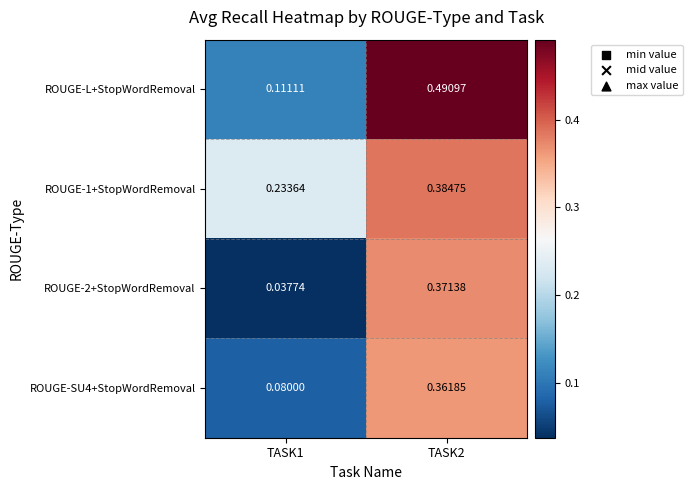

At which category is the sum across all series the highest?

TASK2